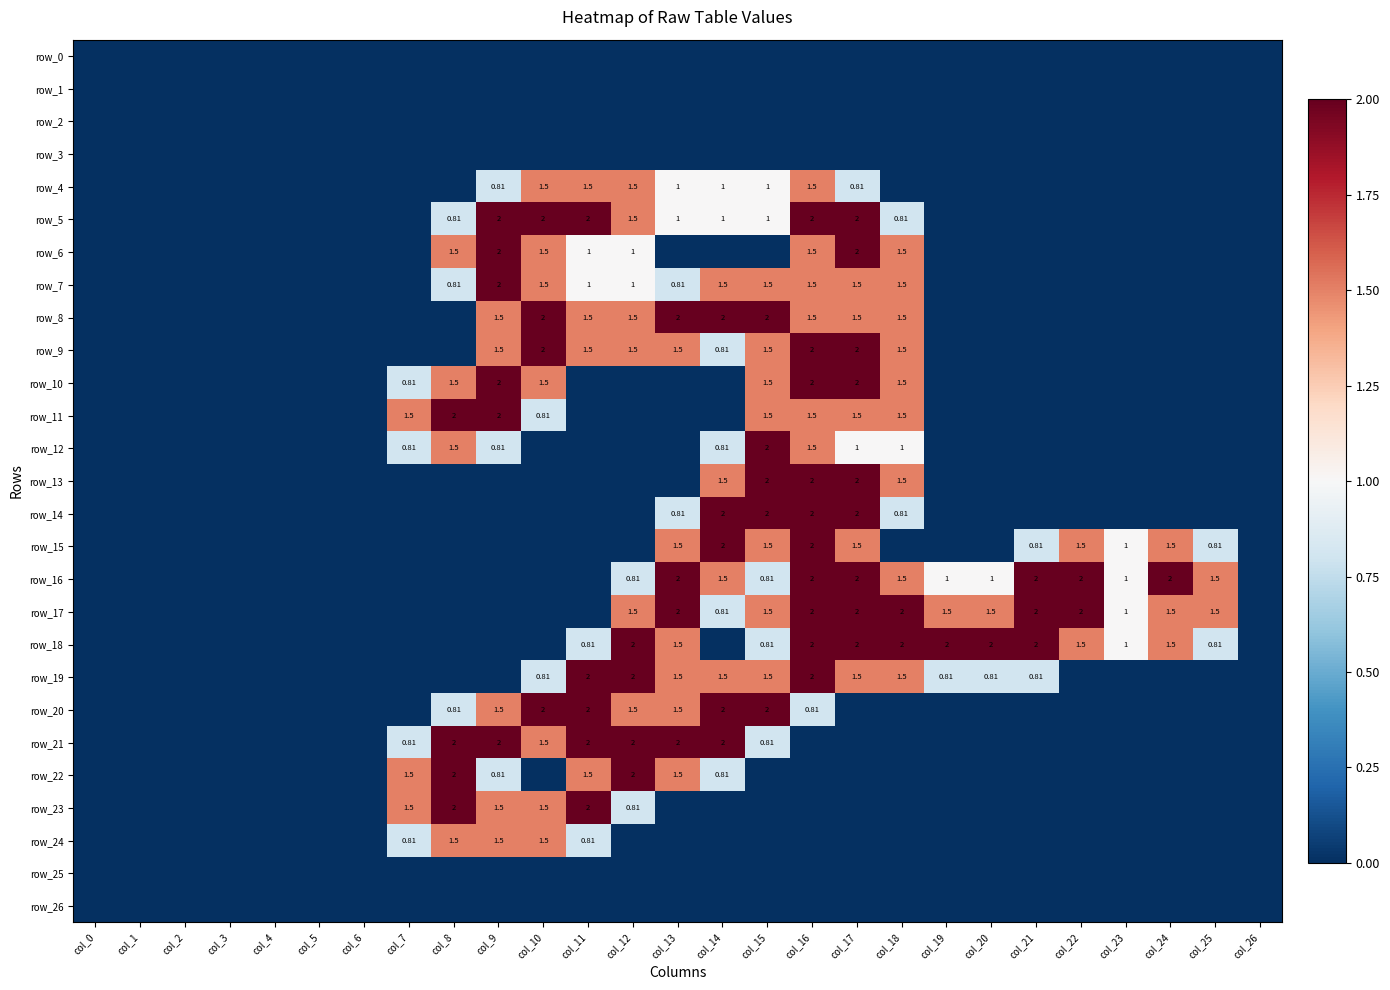

At which label does row_4 reach its peak?

col_10